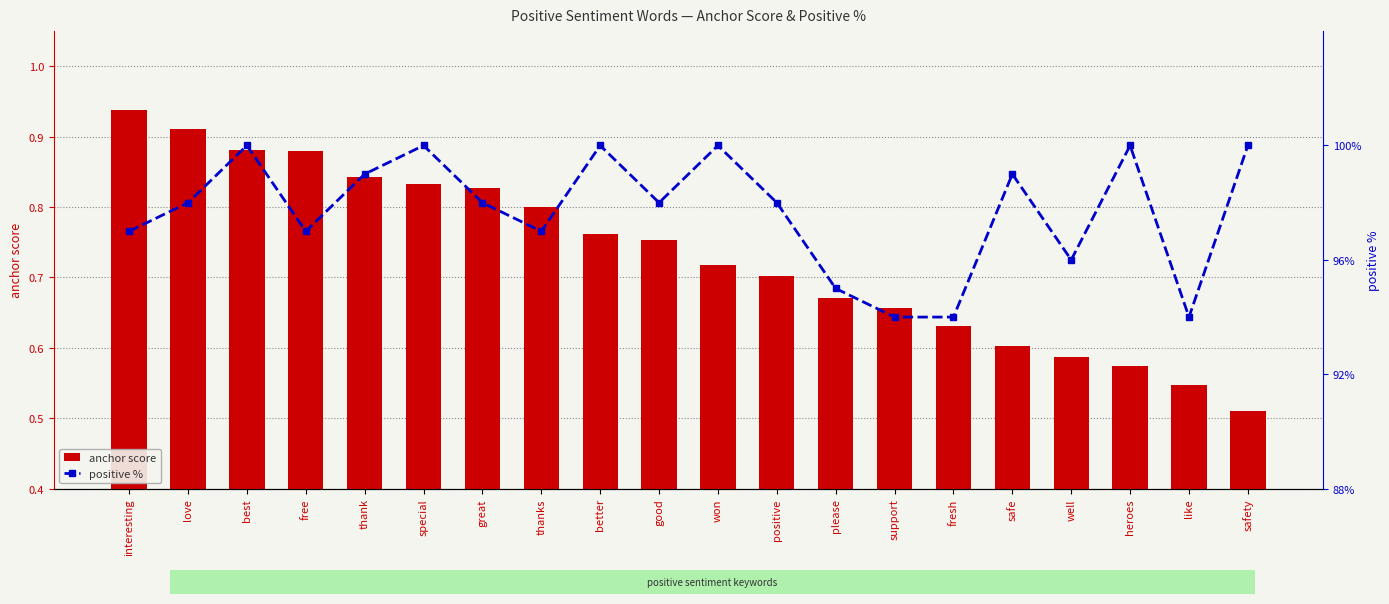

Between positive and safety, which series saw the biggest shift?

positive %